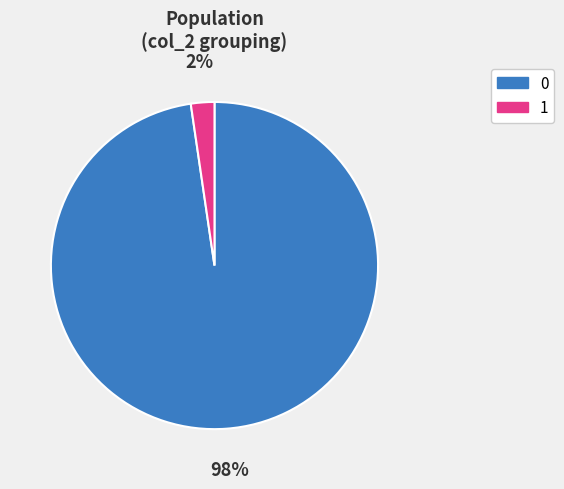

Count the number of slices in the pie.

2